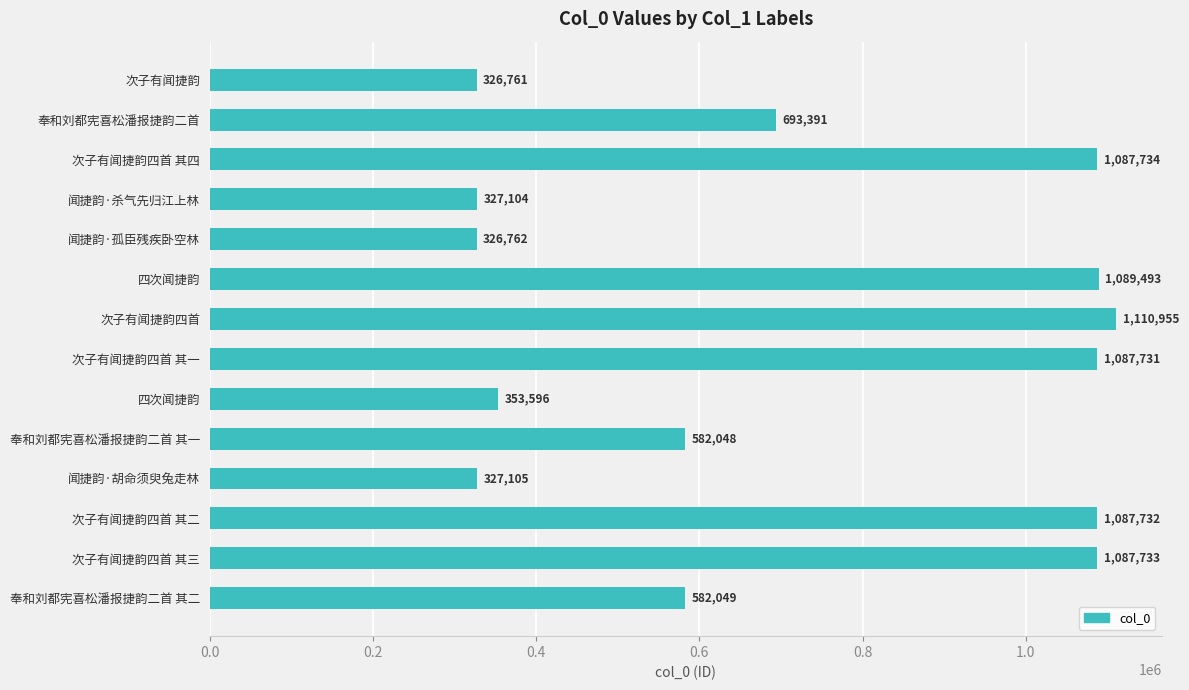

How many values are below 693391?

7